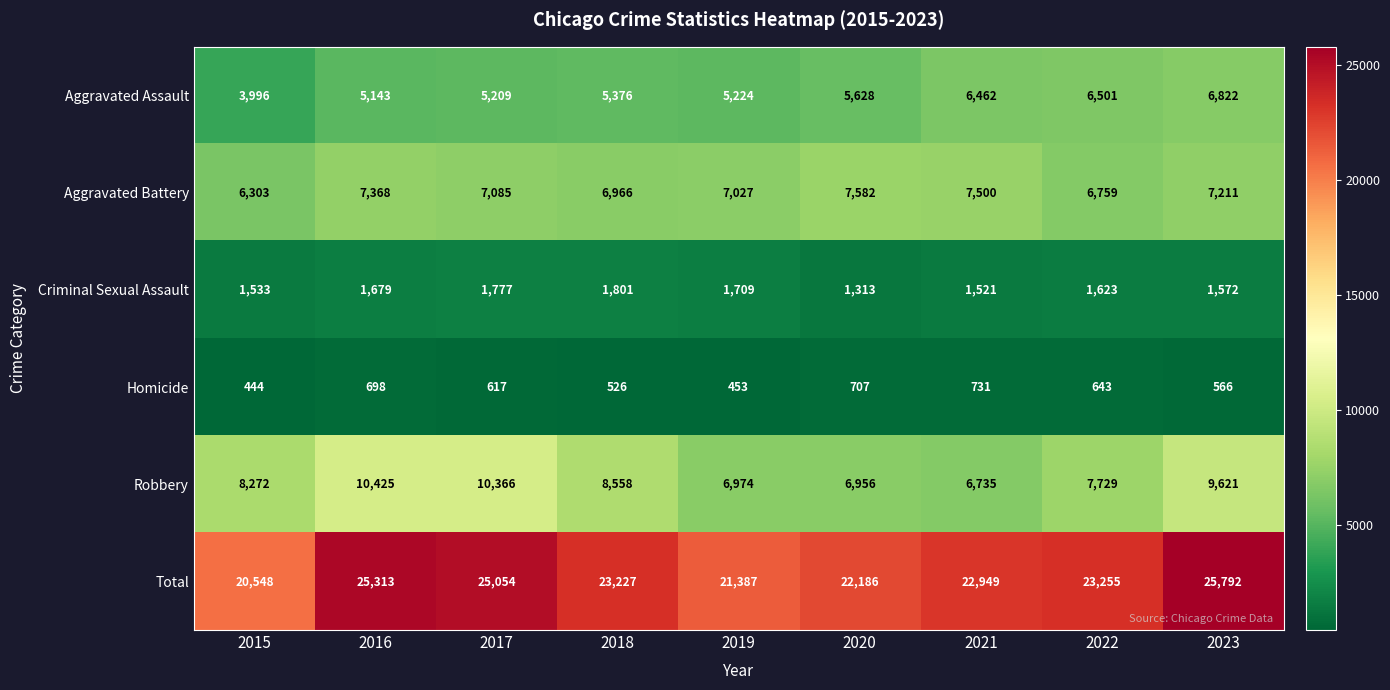

How many series are shown in this chart?

6